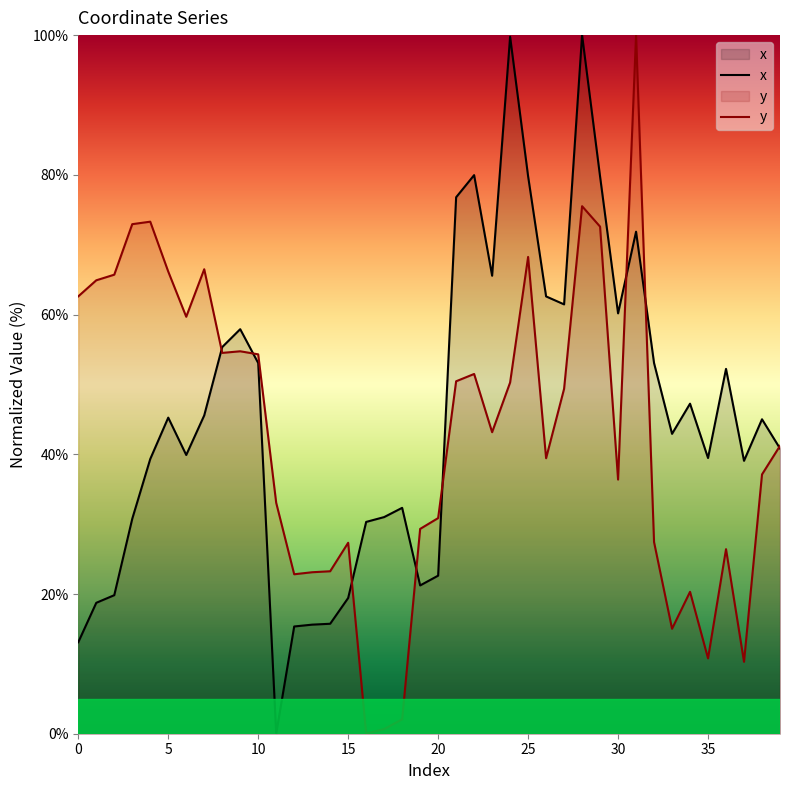

Rank the categories by y value from highest to lowest.

31, 28, 4, 3, 29, 25, 7, 5, 2, 1, 0, 6, 9, 8, 10, 22, 21, 24, 27, 23, 39, 26, 38, 30, 11, 20, 19, 32, 15, 36, 14, 13, 12, 34, 33, 35, 37, 18, 17, 16